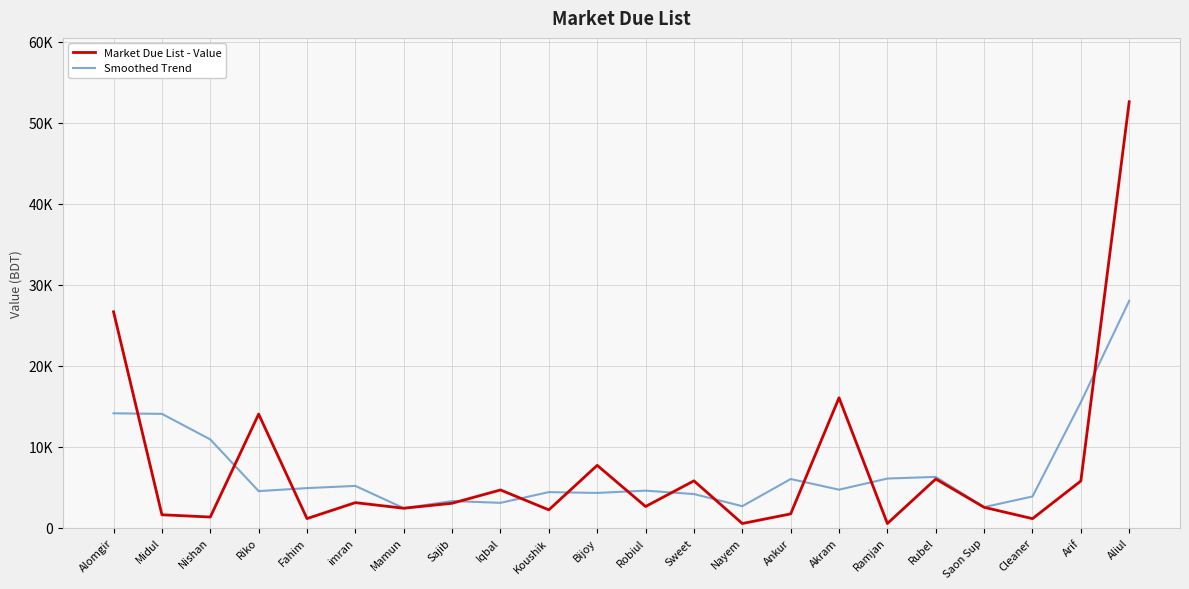

How many times do Market Due List - Value and Smoothed Trend cross each other?

12